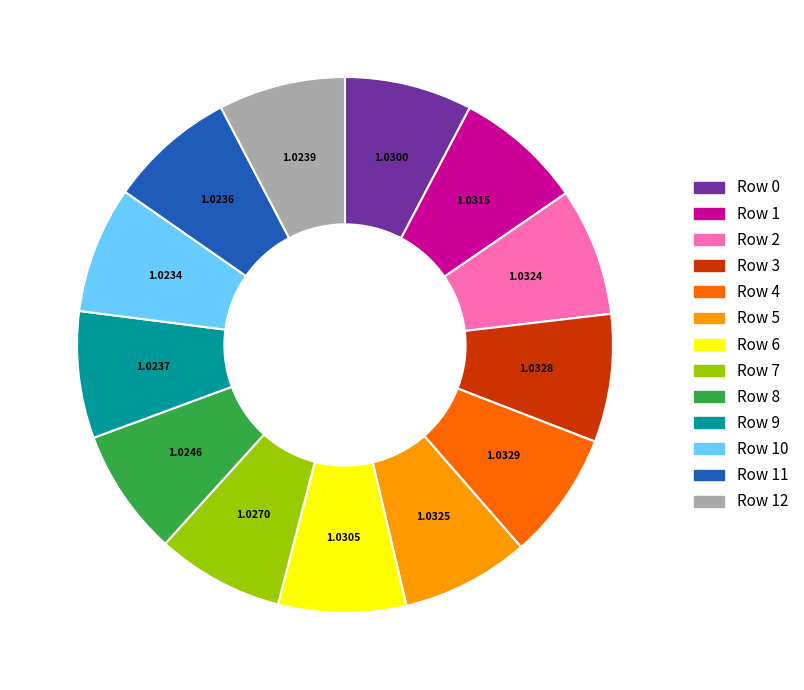

Is it true that Row 7 is 8% of the pie?

True